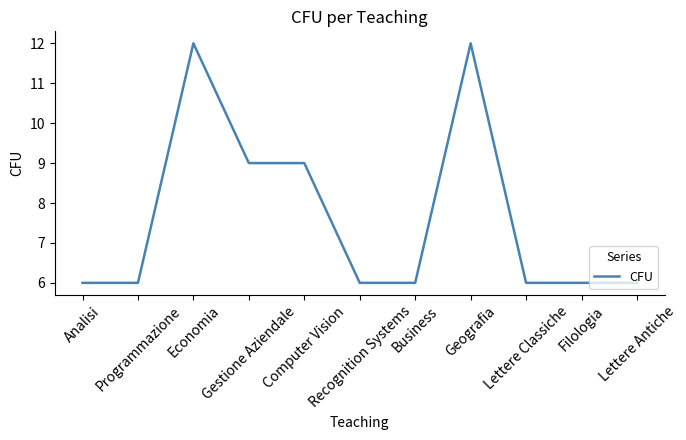

Reading left to right, transcribe all the data shown in this chart.

6	6	12	9	9	6	6	12	6	6	6